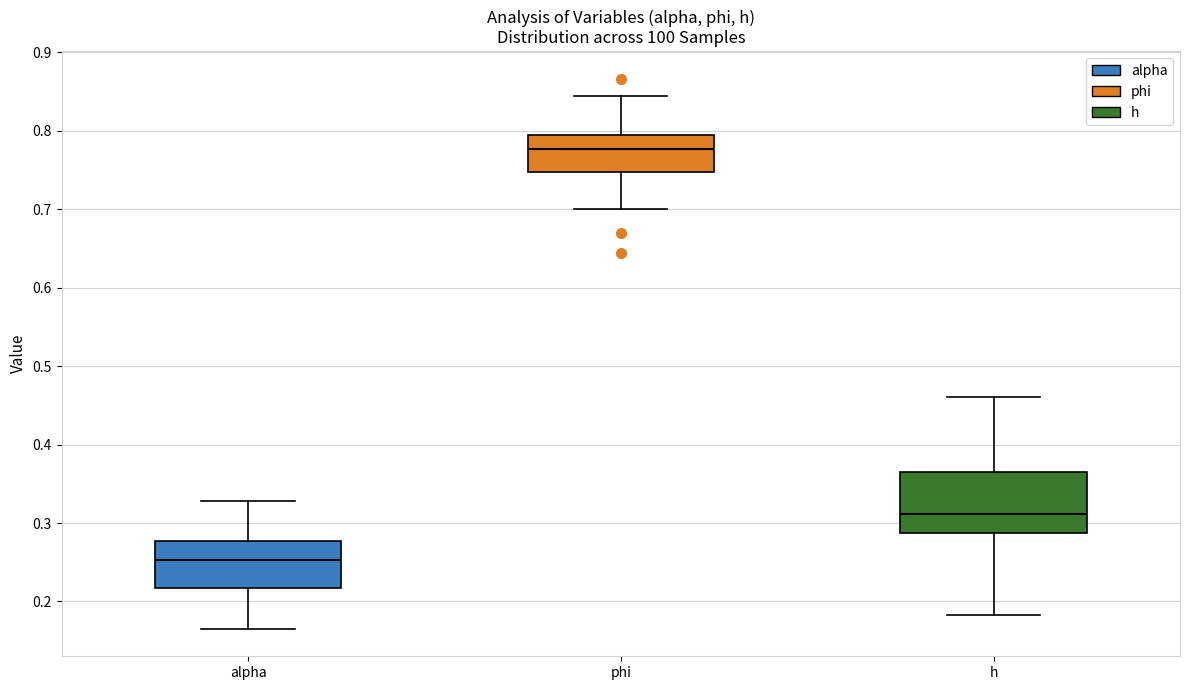

Reading left to right, read every box against the y-axis: the position of its median line, the range the box covers, and the ends of its whiskers. The values are not printed on the chart, so give them approximately, as read against the axis.

alpha: median 0.25, box 0.22 to 0.28, whiskers 0.17 to 0.33
phi: median 0.78, box 0.75 to 0.79, whiskers 0.70 to 0.84
h: median 0.31, box 0.29 to 0.37, whiskers 0.18 to 0.46